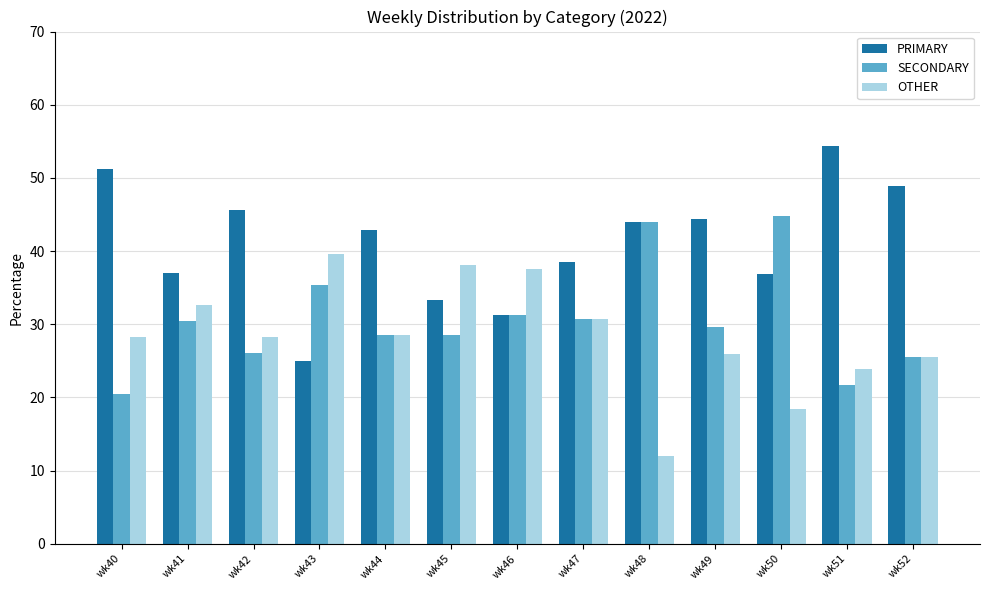

What is the maximum value for SECONDARY?

44.7